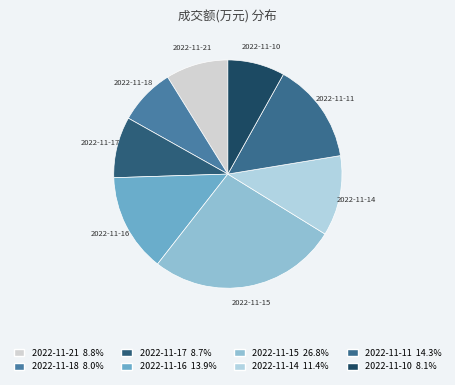

Is there any slice that represents more than half of the pie?

No